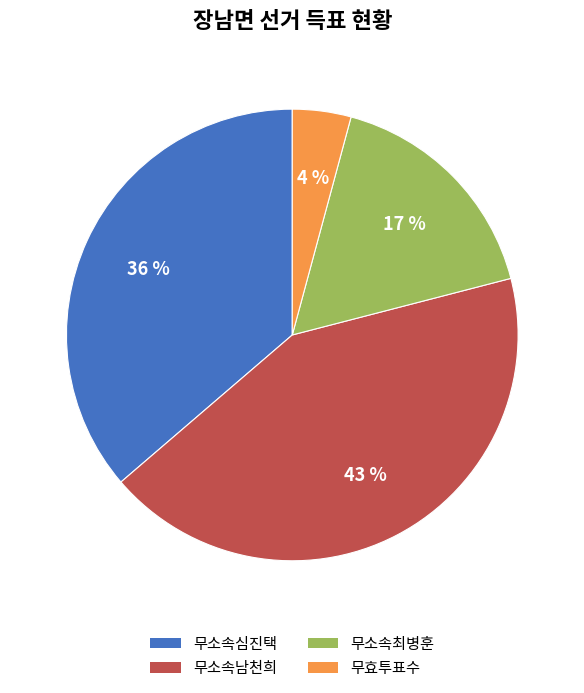

How many segments does this pie chart have?

4